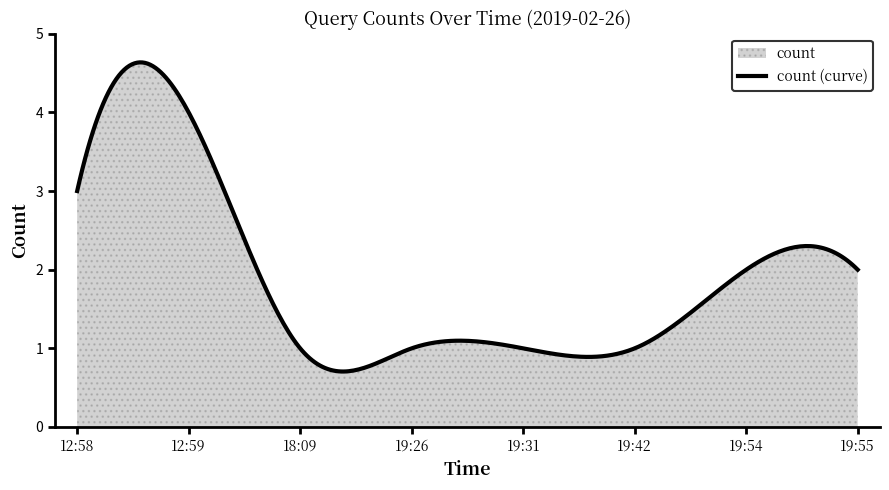

What is the maximum value shown in the chart?

4.6